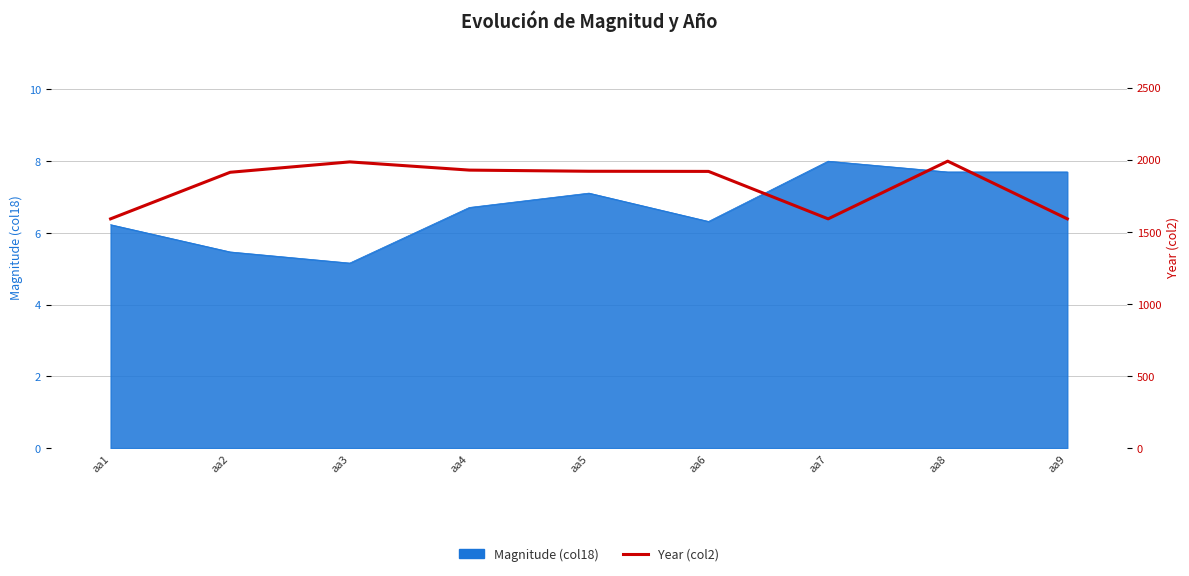

Reading right to left, extract all data points from this chart.

1590	1990	1590	1919	1920	1928	1985	1913	1590